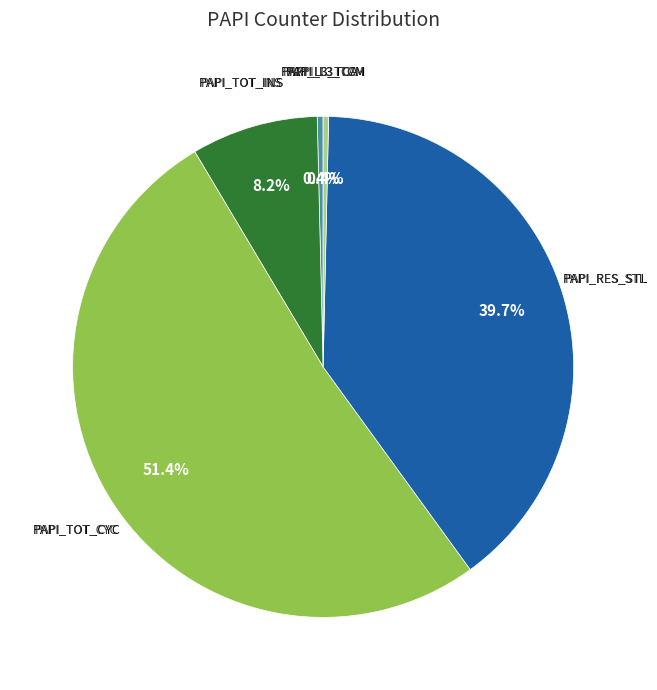

Which category has the biggest portion of the pie?

PAPI_TOT_CYC